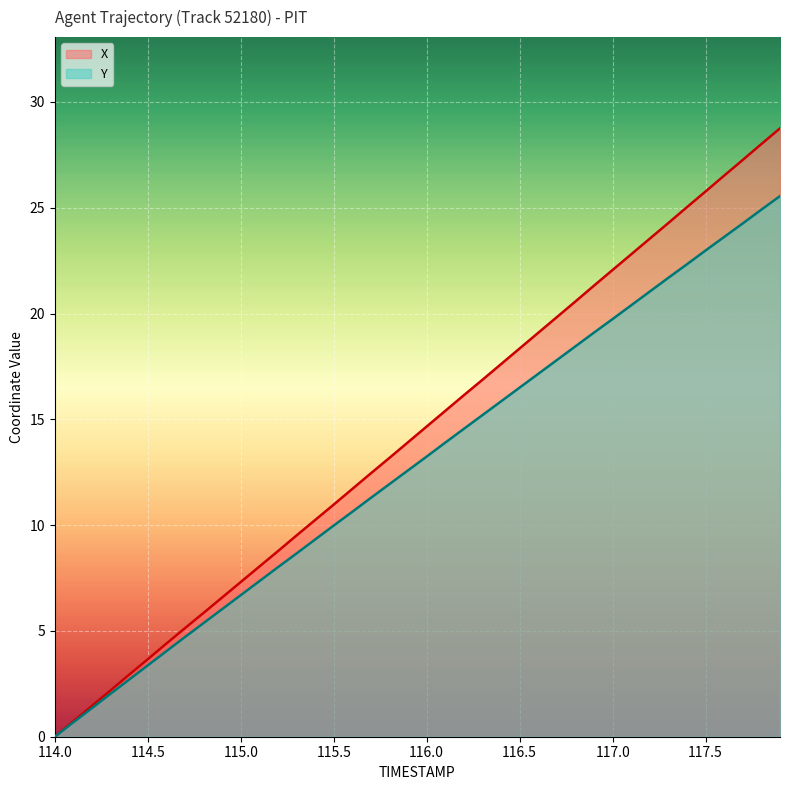

How many lines are shown in the chart?

2